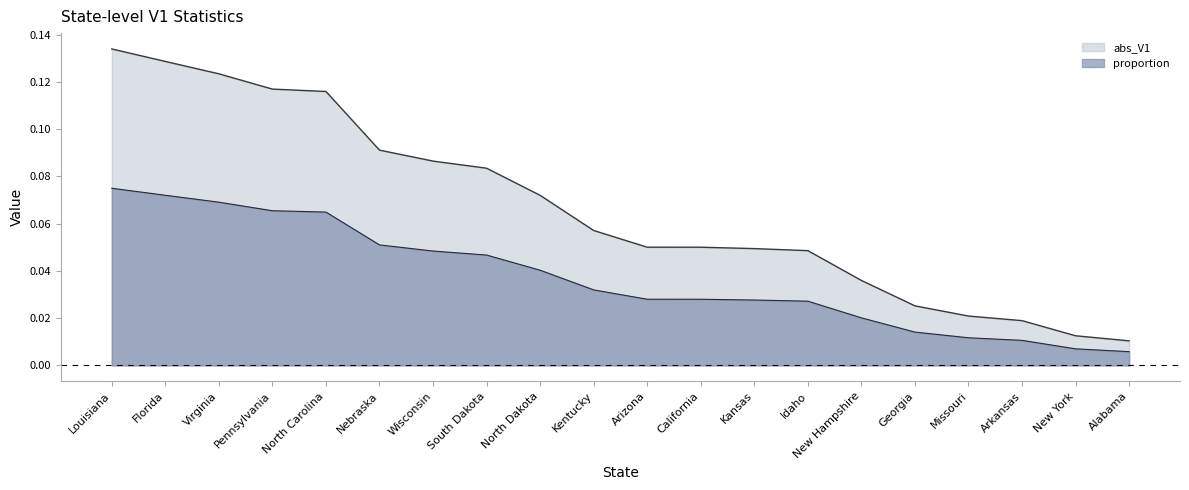

Which category has the highest value in the proportion series?

Louisiana